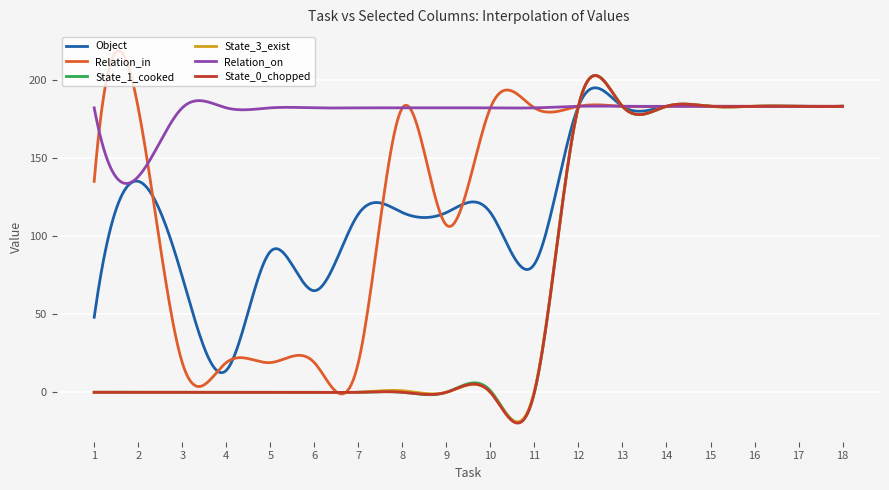

What is the maximum value shown in the chart?

218.6